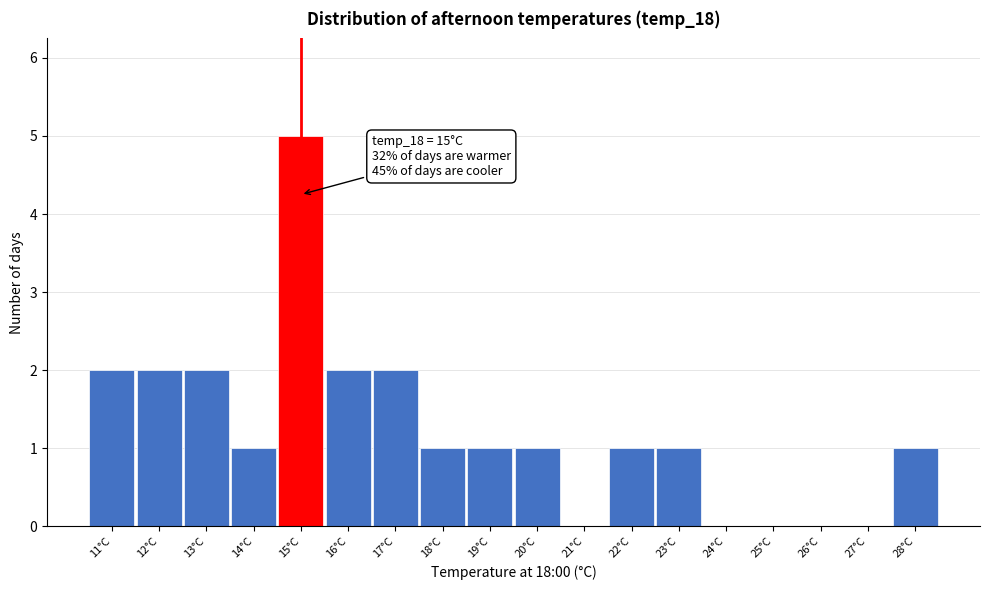

Which range on the x-axis has the tallest bar?

14.5 to 15.5